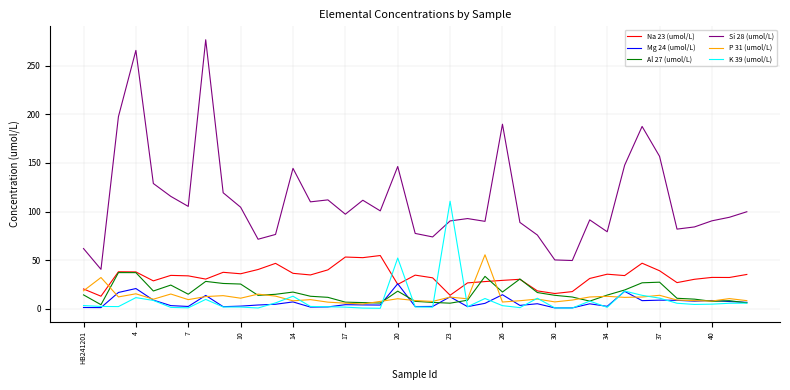

Which series has the largest total across all categories?

Si 28 (umol/L)